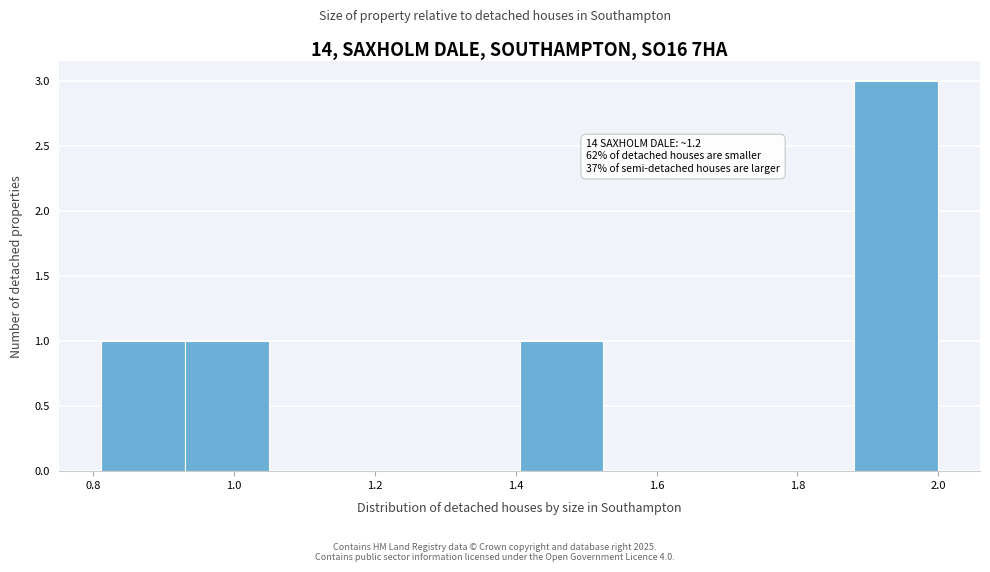

Over which range of the x-axis is the bar tallest?

1.88 to 2.00